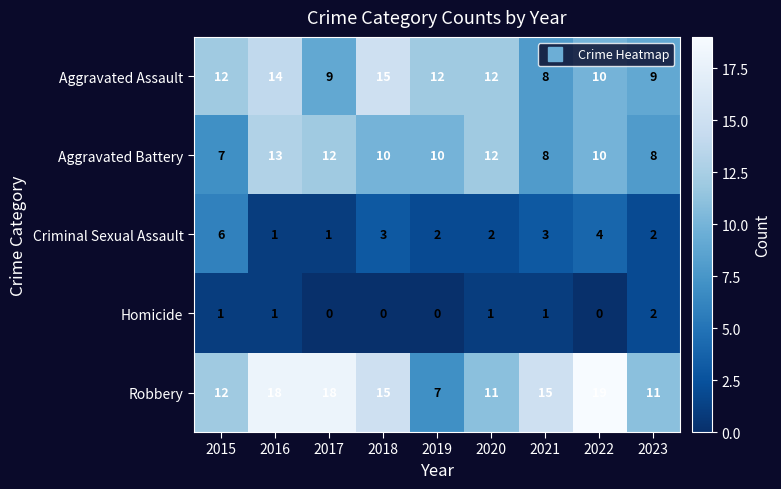

What is the total value across all series at 2021?

35